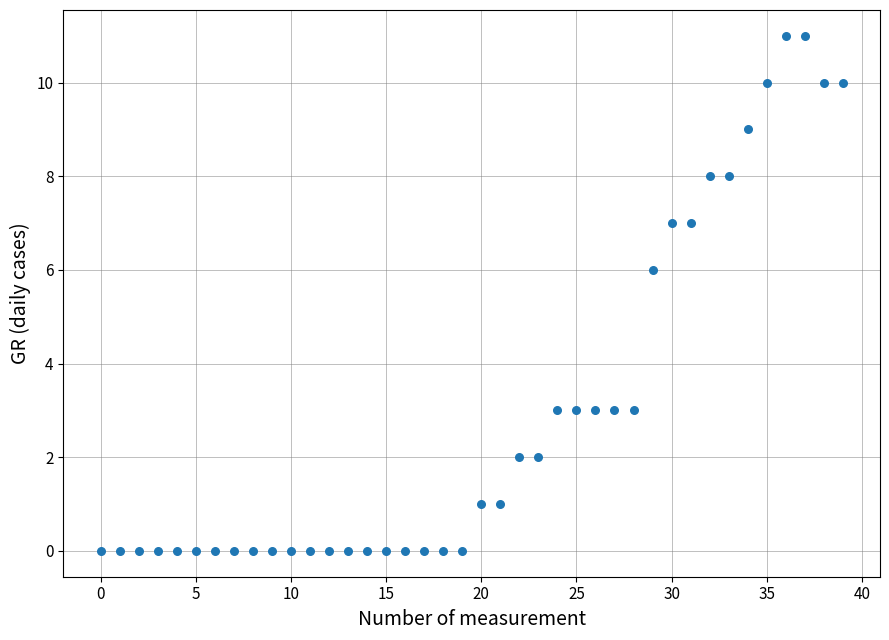

What Y value in the scatter plot is closest to 5?

6